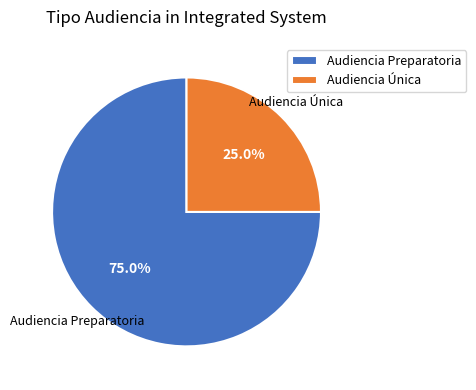

Is it true that Audiencia Única is 25% of the pie?

True